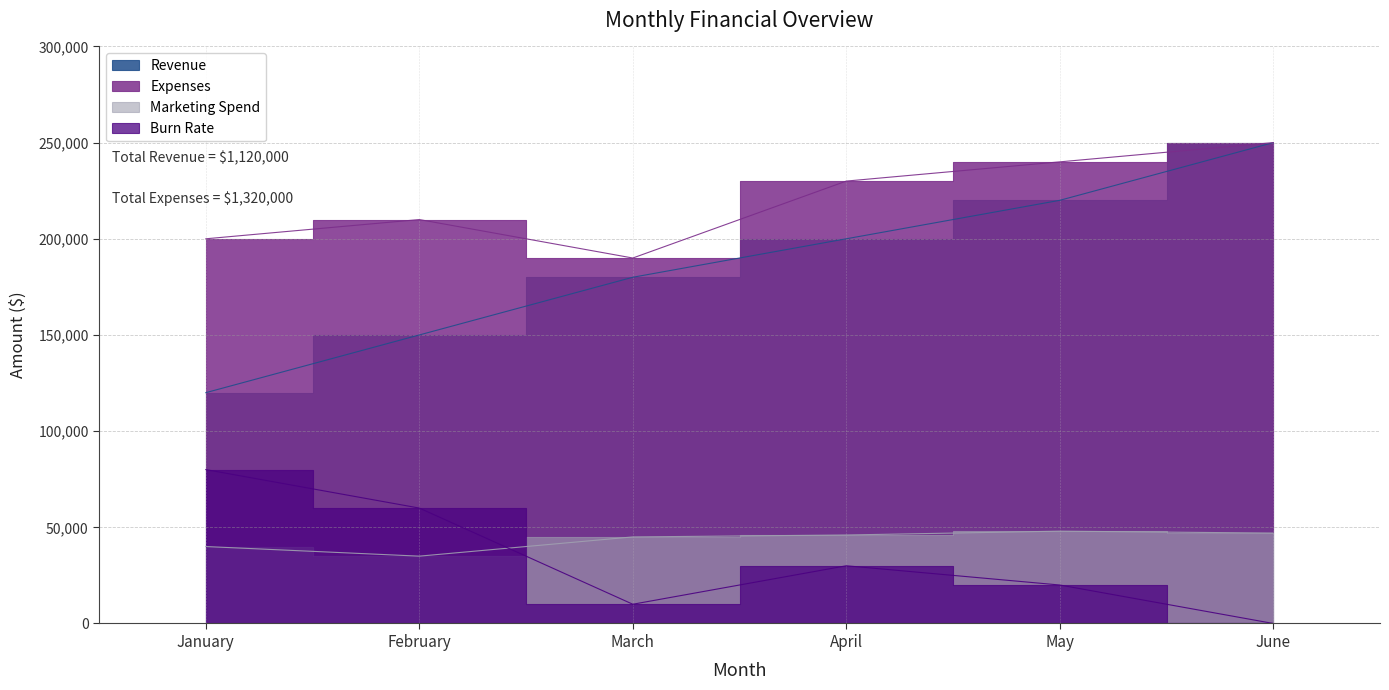

Which series changed the most between January and June?

Revenue